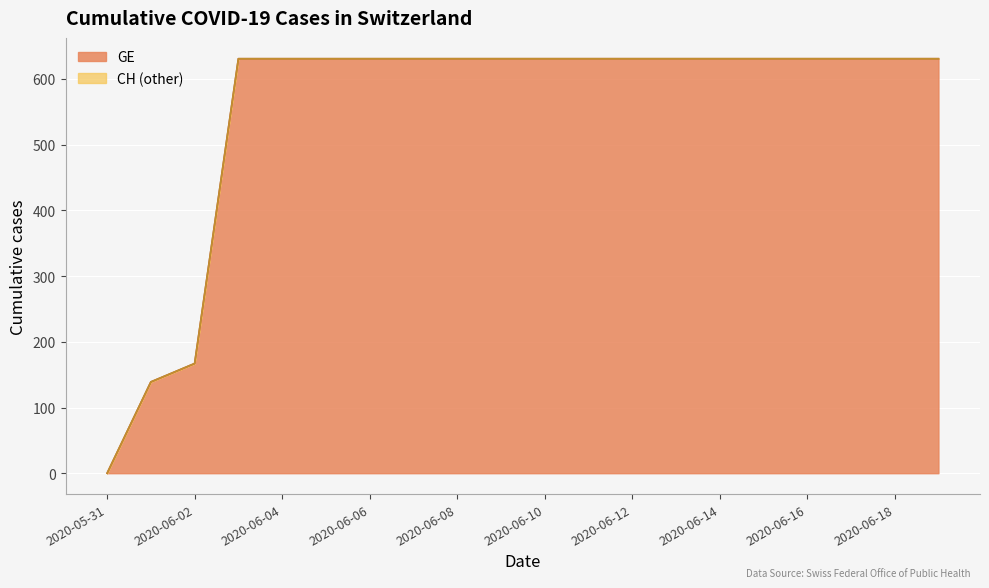

True or false: CH has more than 1 interior local peaks.

False